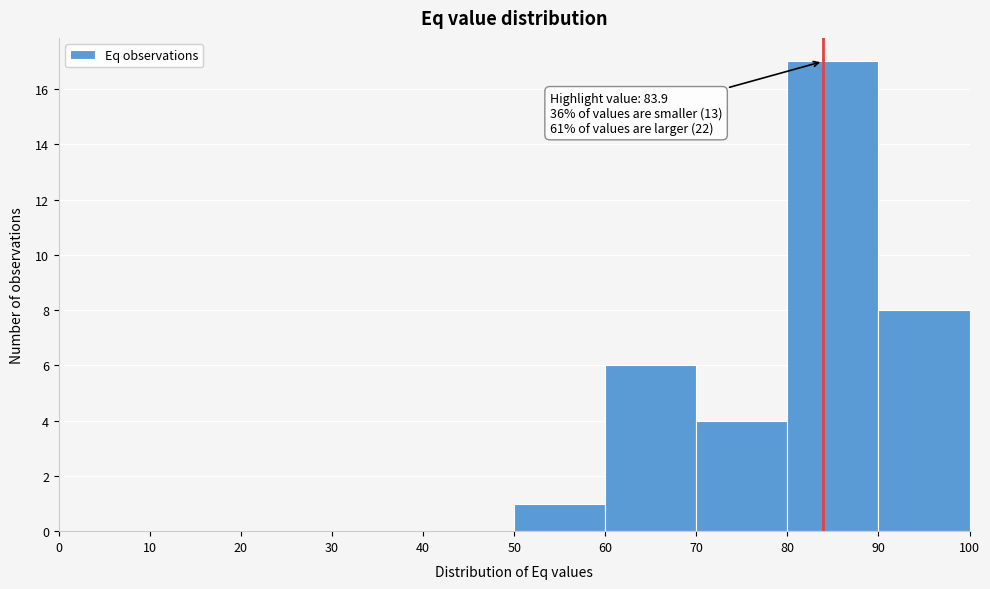

Which range on the x-axis has the tallest bar?

80 to 90